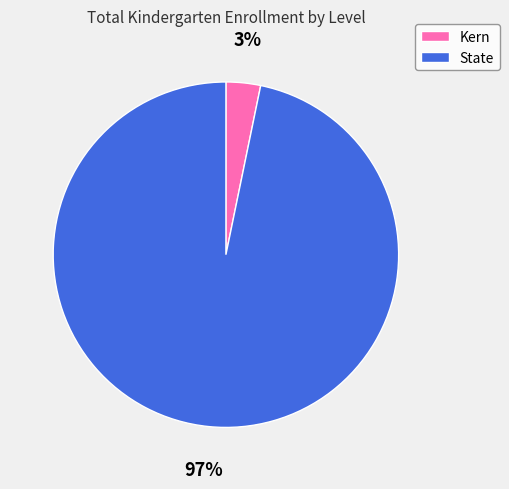

Count the number of slices in the pie.

2